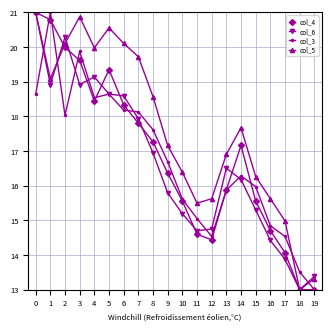

The col_3 series shows 3.9 at 2. True or false?

False